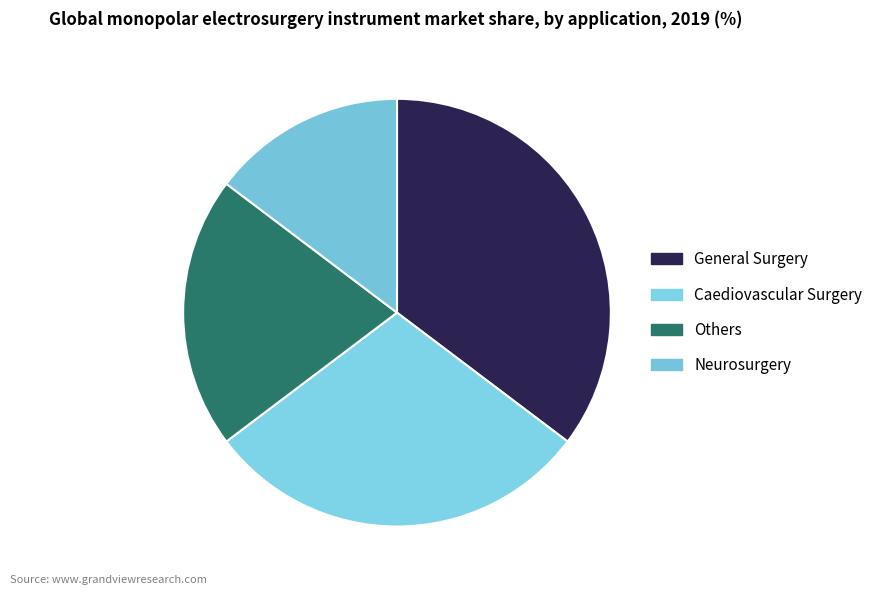

Which category has the smallest portion of the pie?

Neurosurgery